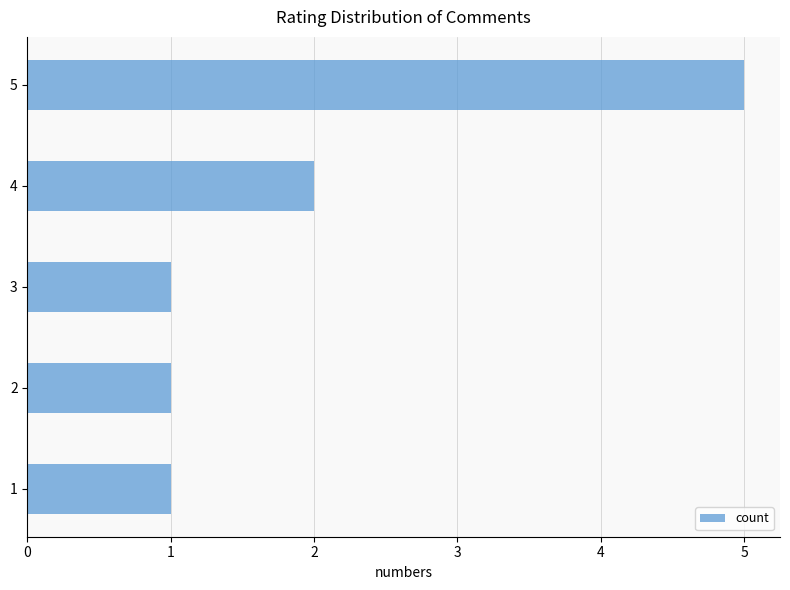

What is the maximum value shown in the chart?

5